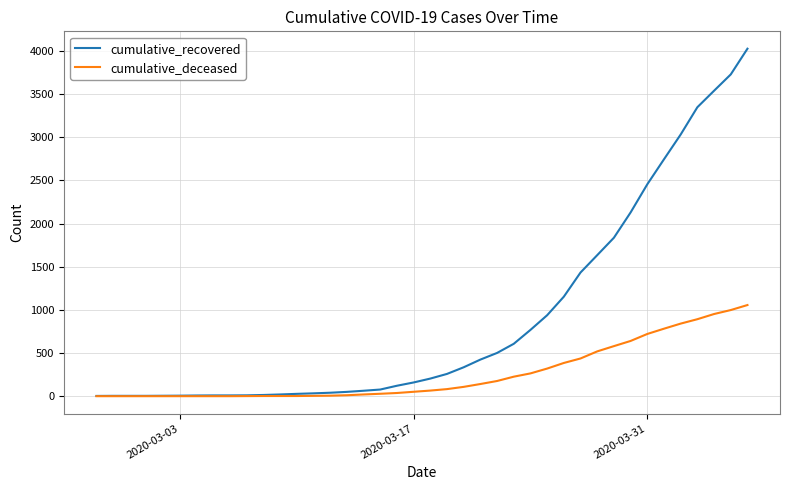

Rank the series by their average value, from highest to lowest.

cumulative_recovered, cumulative_deceased